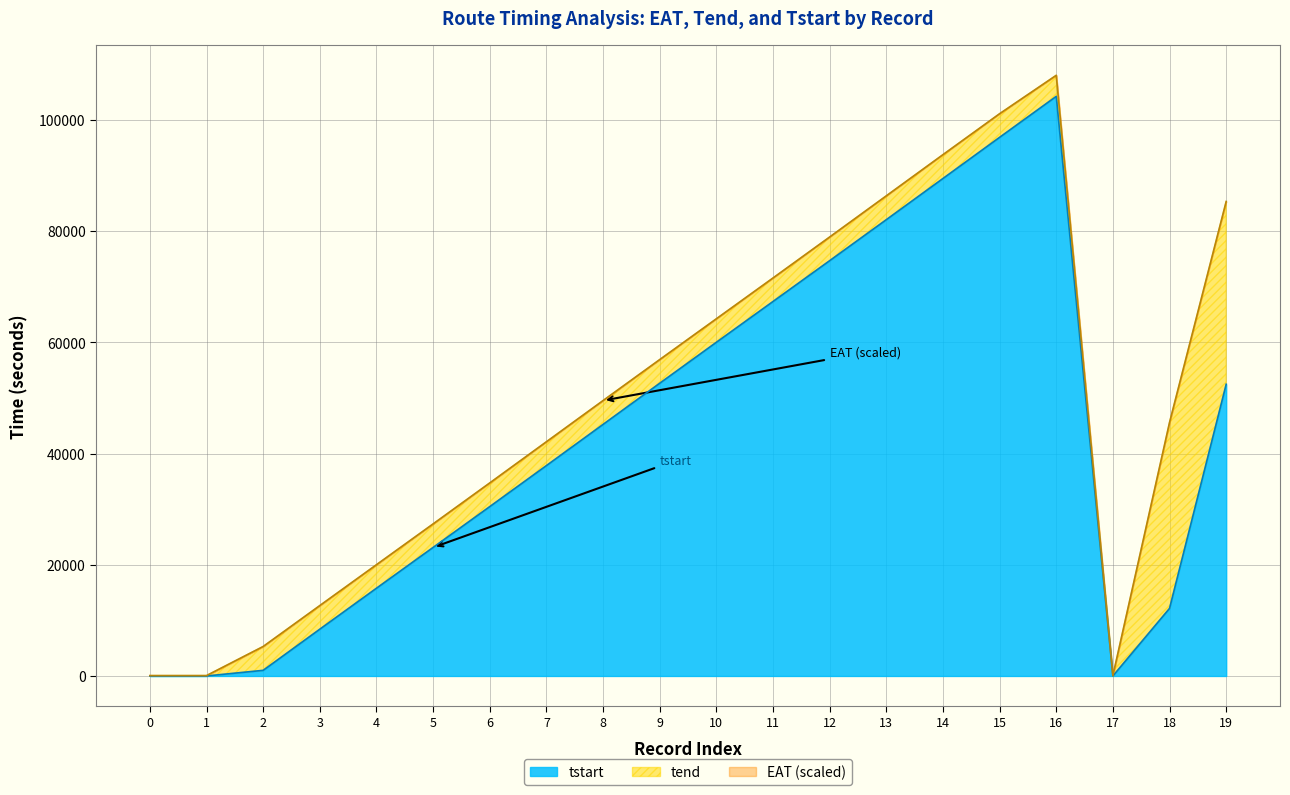

What is the maximum value for tstart?

104213.0